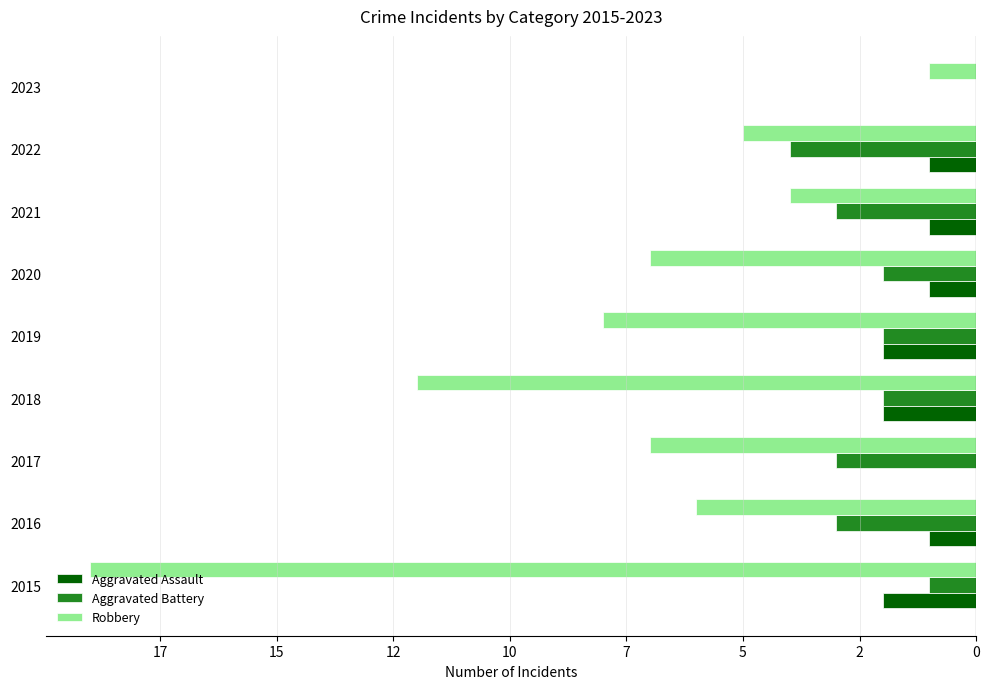

What are all the series names shown in the legend?

Aggravated Assault, Aggravated Battery, Robbery